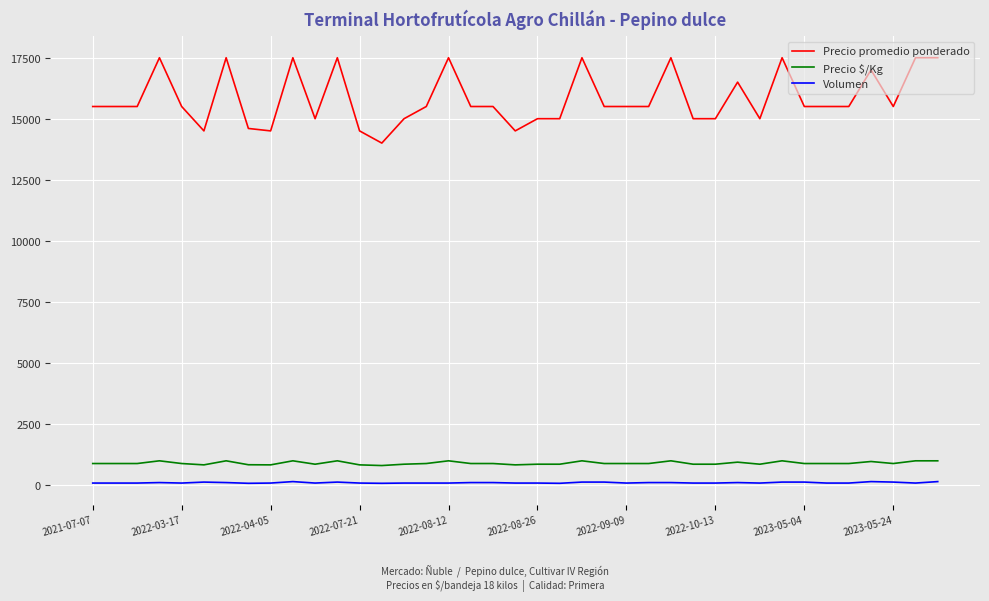

What is the difference between the maximum and minimum values in the Precio promedio ponderado series?

3500